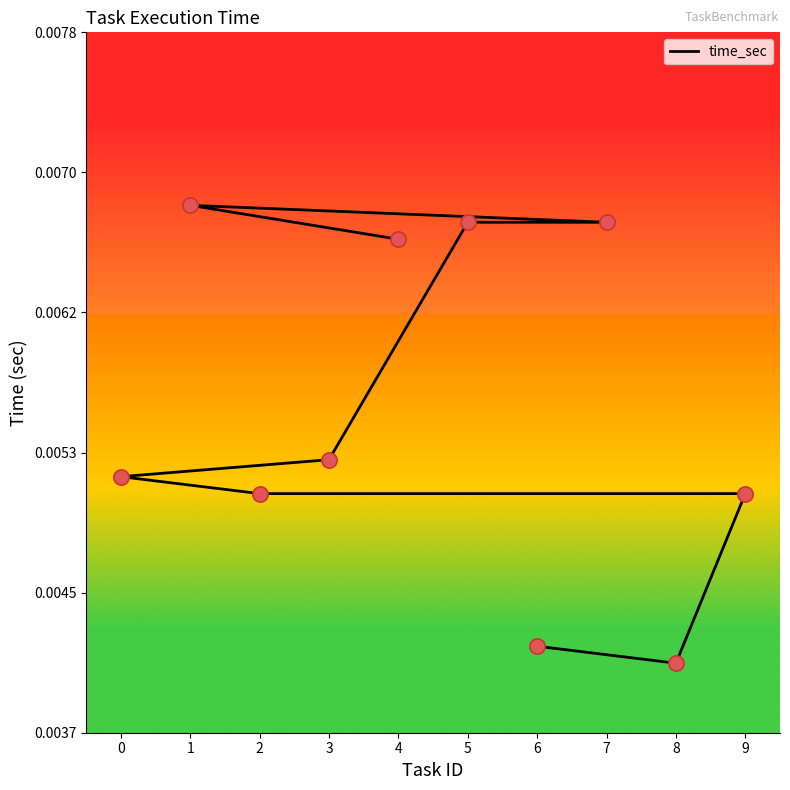

Between 4 and 1, which is larger?

1